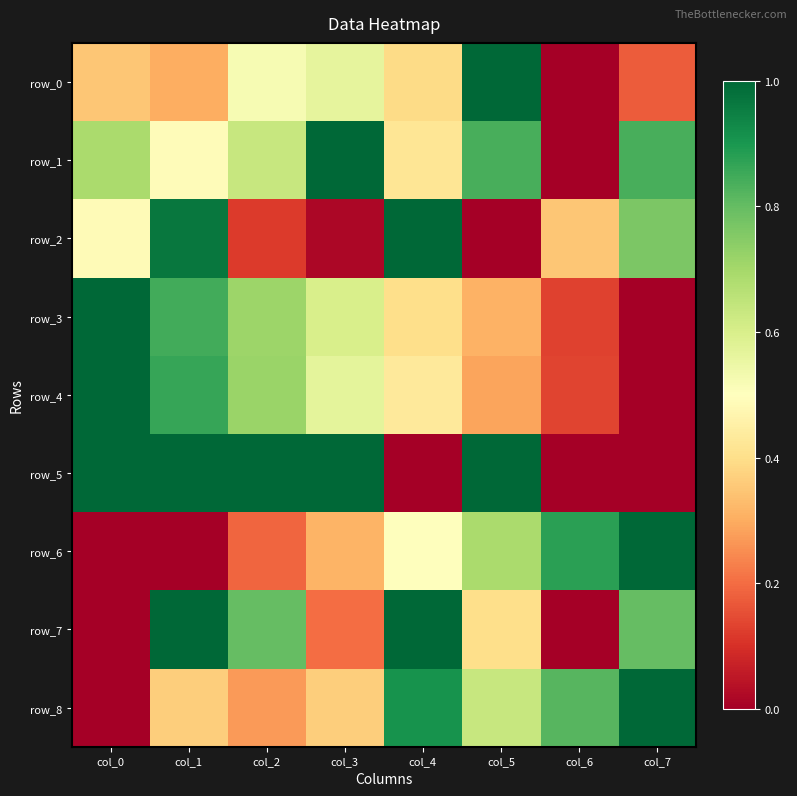

Reading left to right, transcribe all the data shown in this chart.

row_0: 0.3	0.3	0.5	0.6	0.4	1.0	0.0	0.2
row_1: 0.7	0.5	0.6	1.0	0.4	0.8	0.0	0.8
row_2: 0.5	1.0	0.1	0.0	1.0	0.0	0.4	0.8
row_3: 1.0	0.8	0.7	0.6	0.4	0.3	0.1	0.0
row_4: 1.0	0.9	0.7	0.6	0.4	0.3	0.1	0.0
row_5: 1.0	1.0	1.0	1.0	0.0	1.0	0.0	0.0
row_6: 0.0	0.0	0.2	0.3	0.5	0.7	0.9	1.0
row_7: 0.0	1.0	0.8	0.2	1.0	0.4	0.0	0.8
row_8: 0.0	0.4	0.3	0.4	0.9	0.6	0.8	1.0